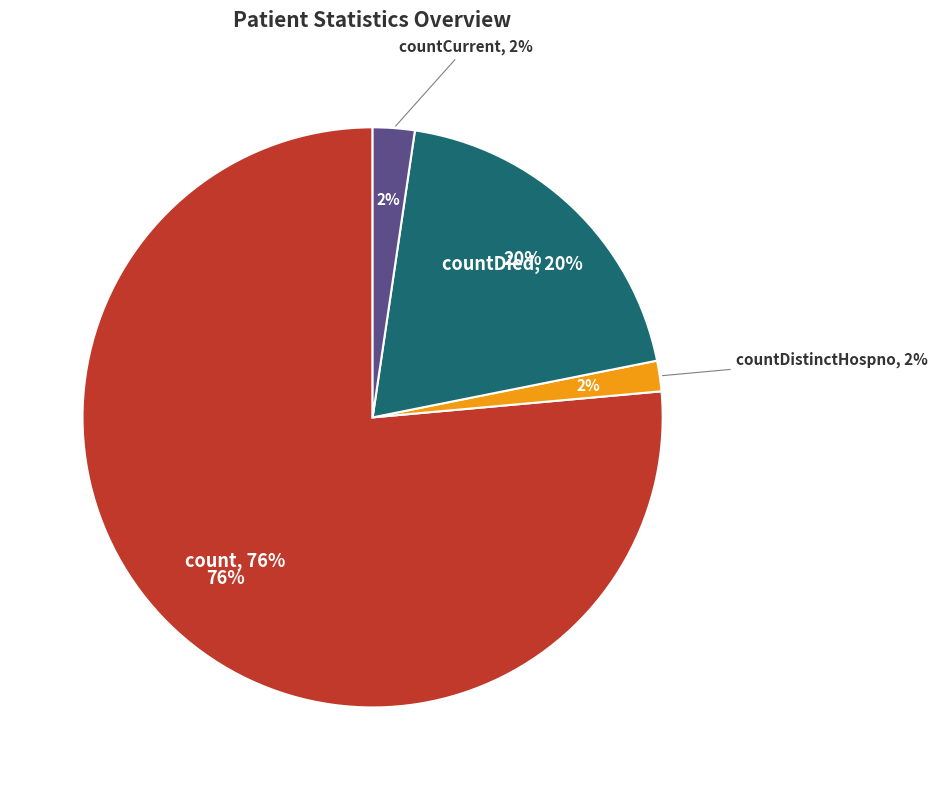

Which has a higher value, countDied or countDistinctHospno?

countDied